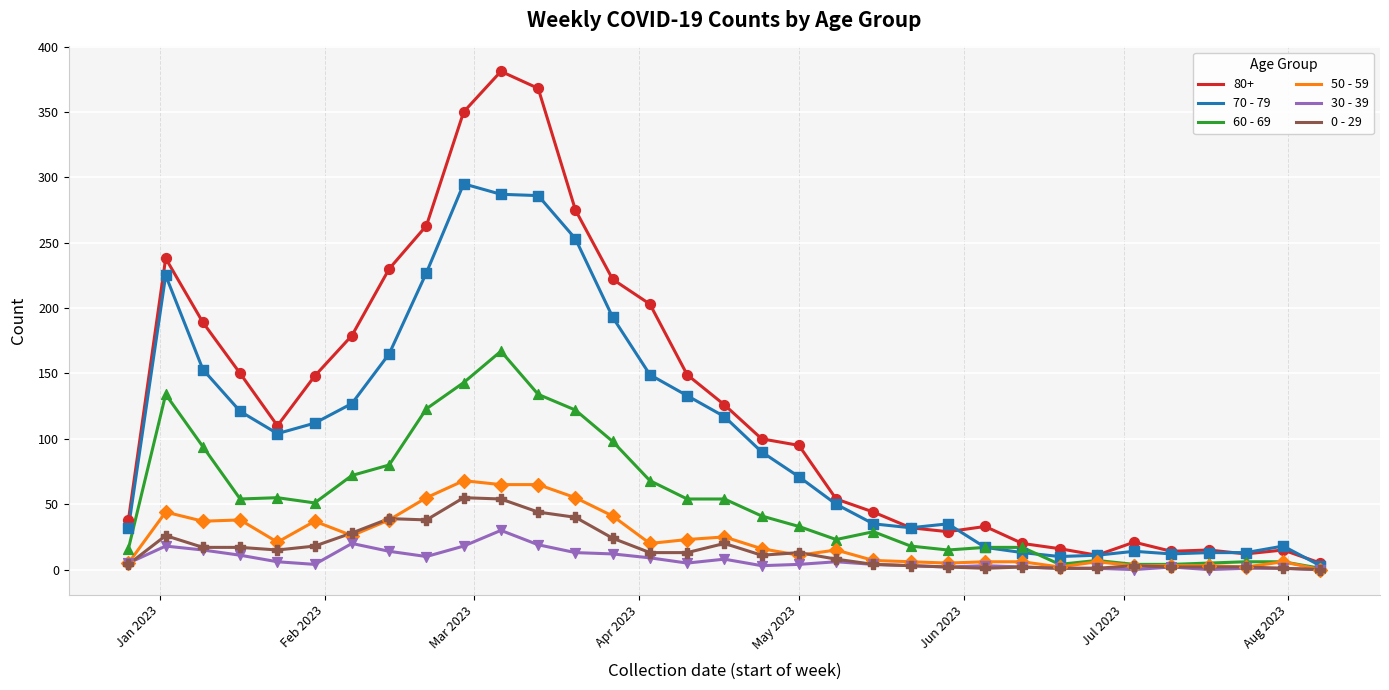

What are all the series names shown in the legend?

80+, 70 - 79, 60 - 69, 50 - 59, 30 - 39, 0 - 29